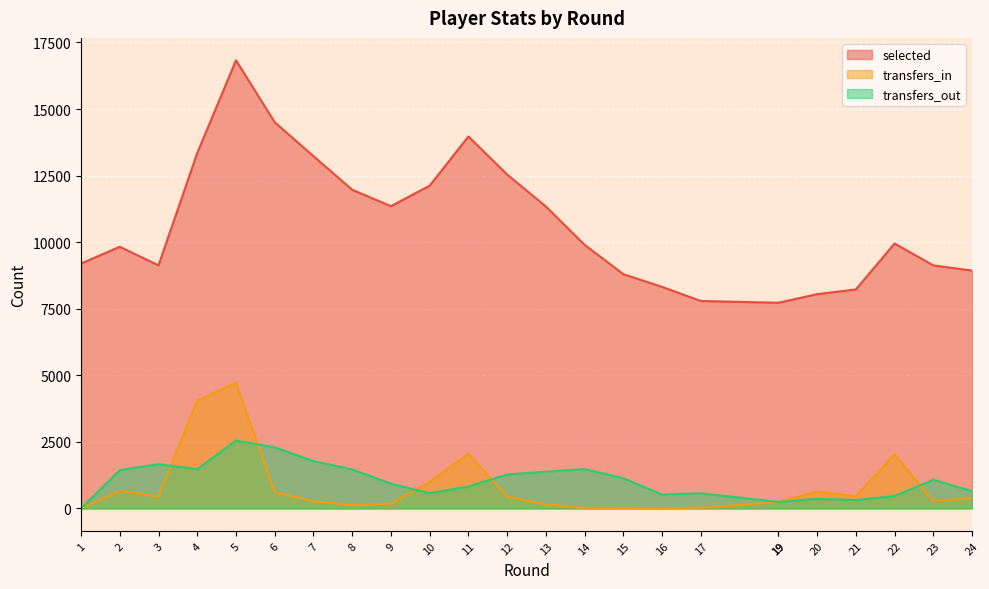

Read the selected value at 15, to the nearest 50.

8800